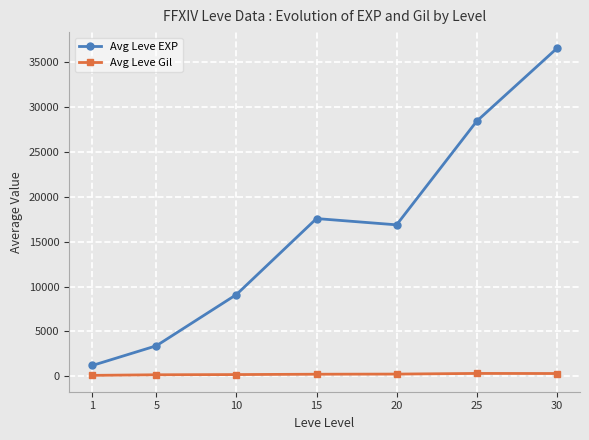

At which label does Avg Leve Gil first exceed 241?

15